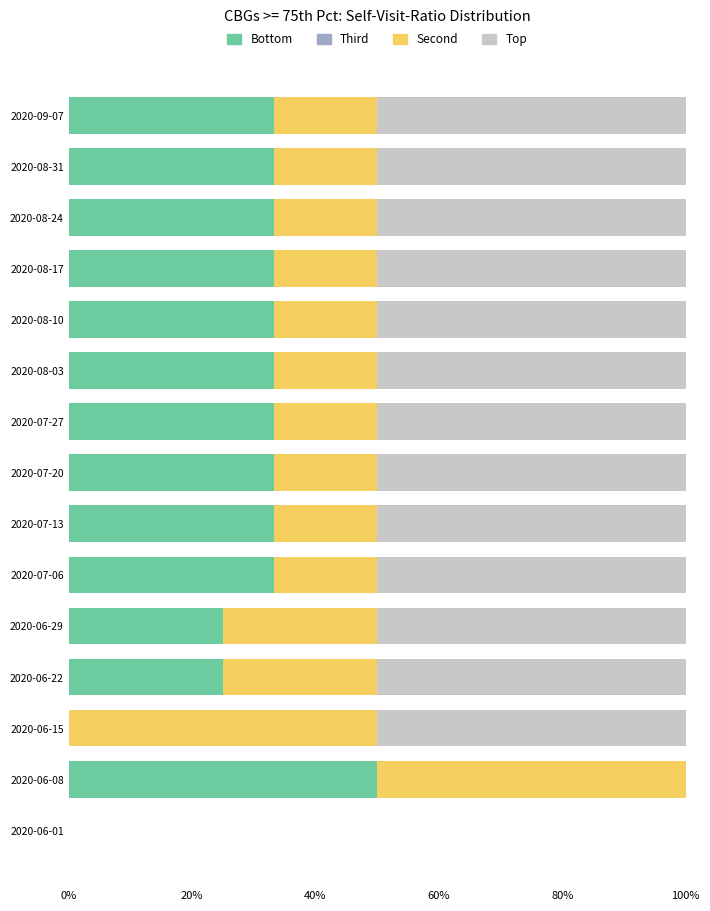

Is it true that Bottom equals 33.3 at 2020-07-20?

True